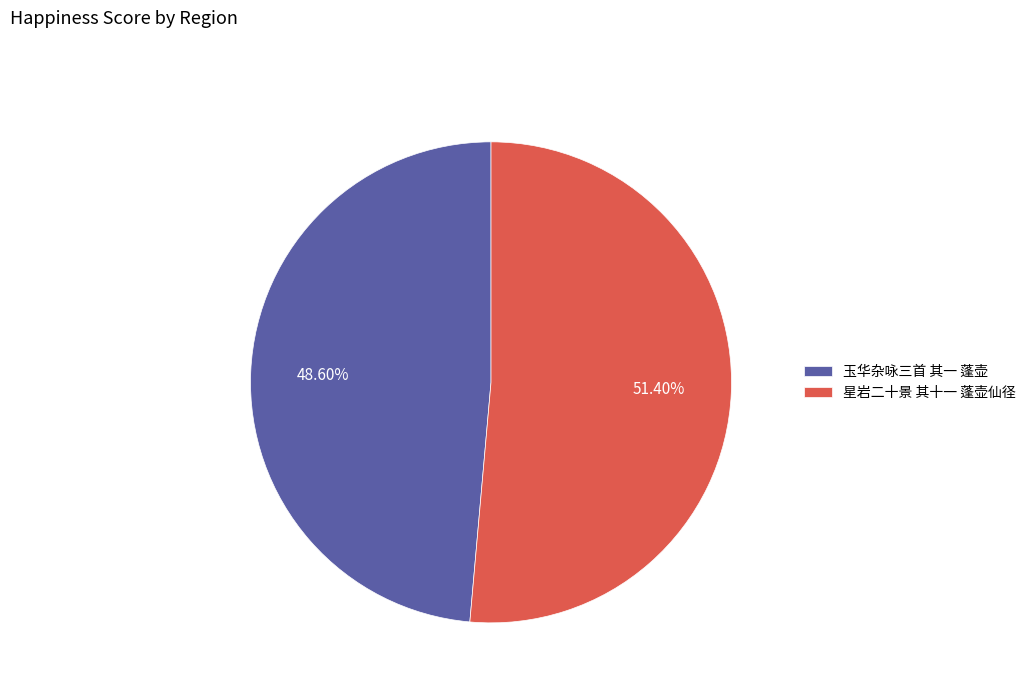

Does 星岩二十景 其十一 蓬壶仙径 account for over 50% of the chart?

Yes